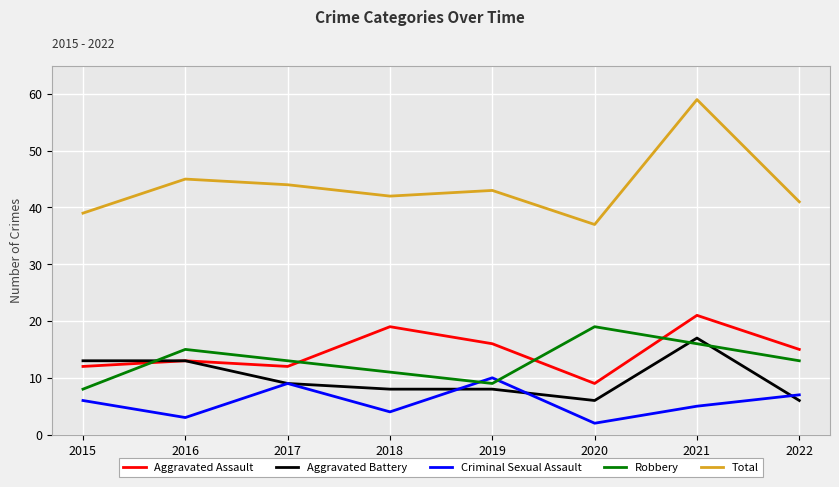

At which category is the sum across all series the highest?

2021